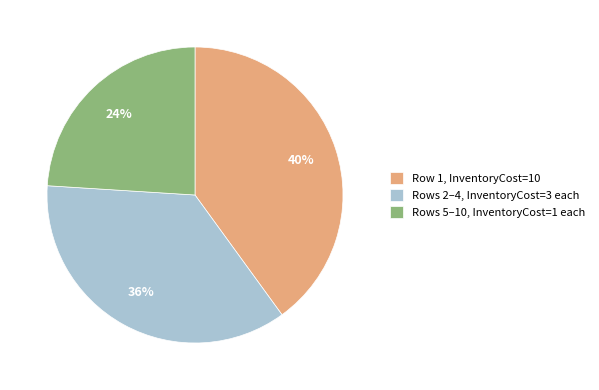

Rank the categories by value from lowest to highest.

Rows 5–10, InventoryCost=1 each, Rows 2–4, InventoryCost=3 each, Row 1, InventoryCost=10